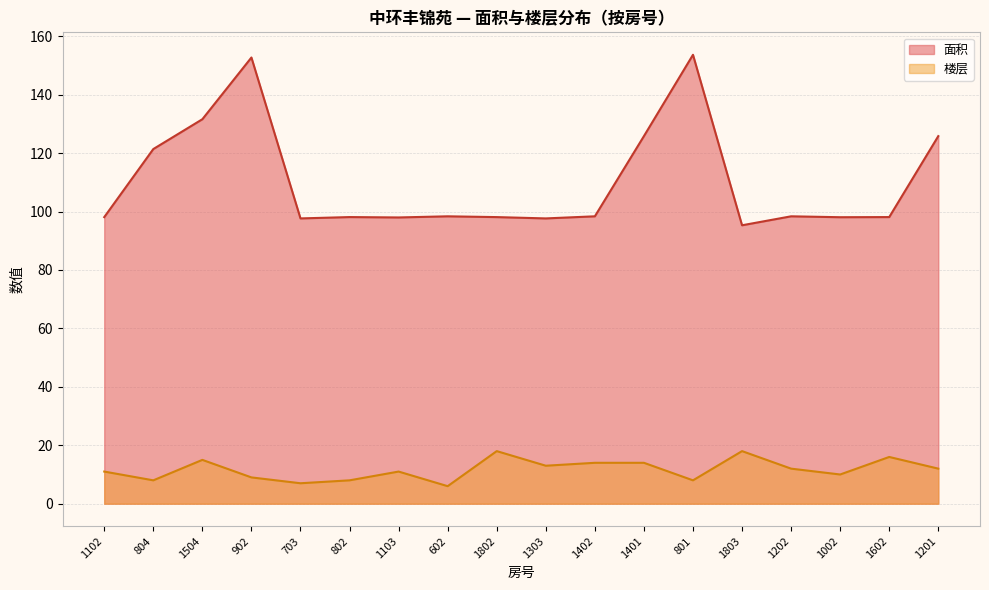

What is the difference between the 楼层 values at 1803 and 1602?

2.0